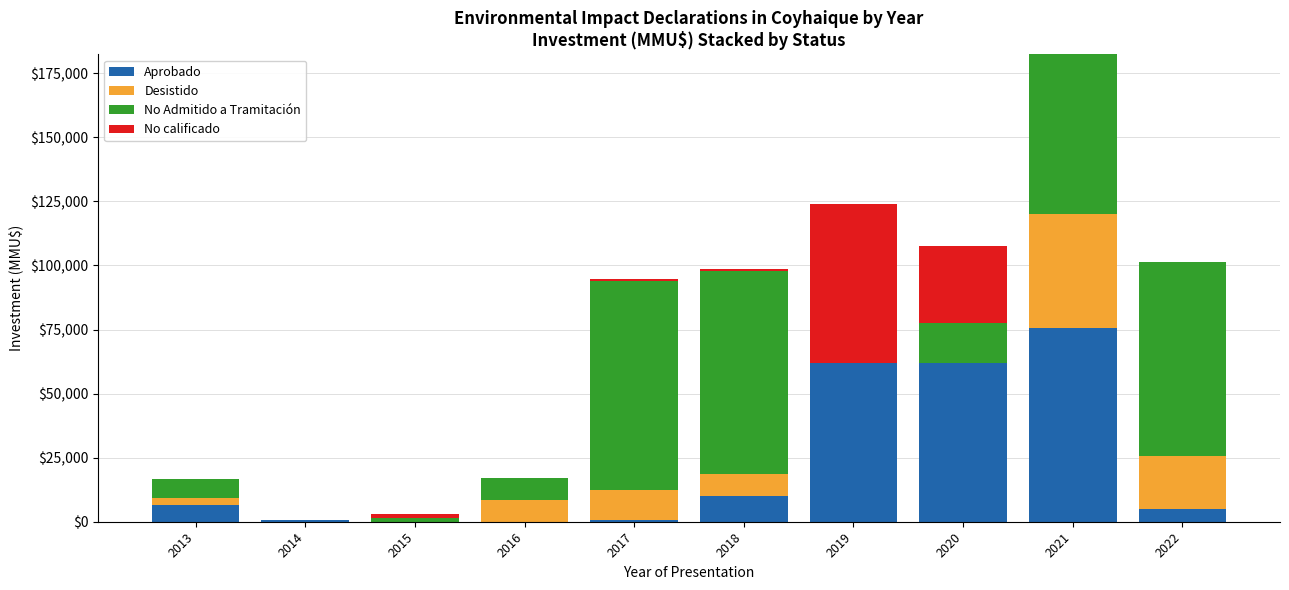

How many distinct data groups are displayed?

4